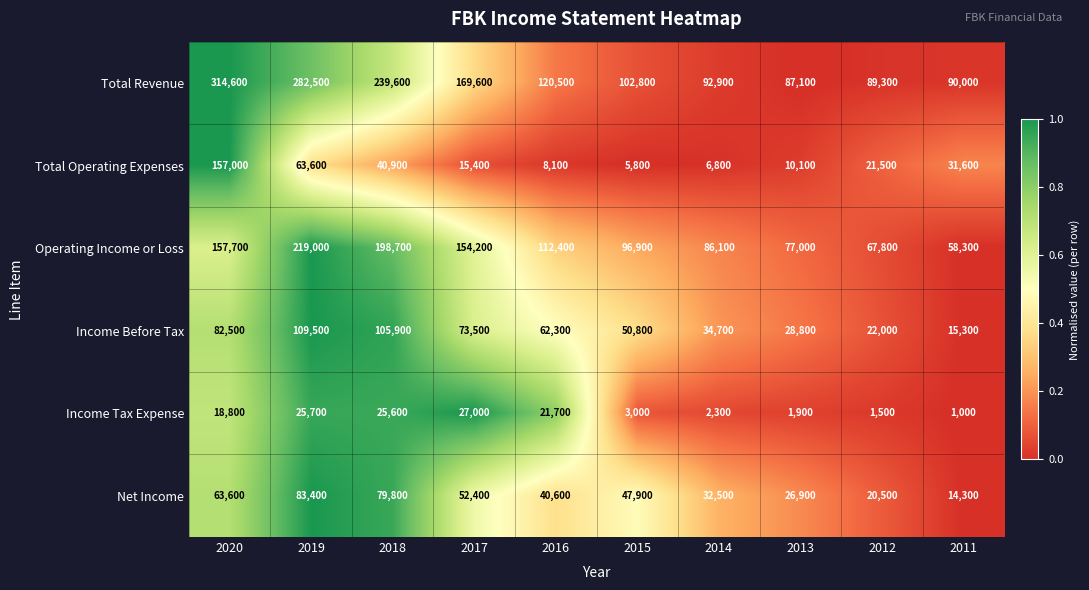

How many data points does each series have?

10